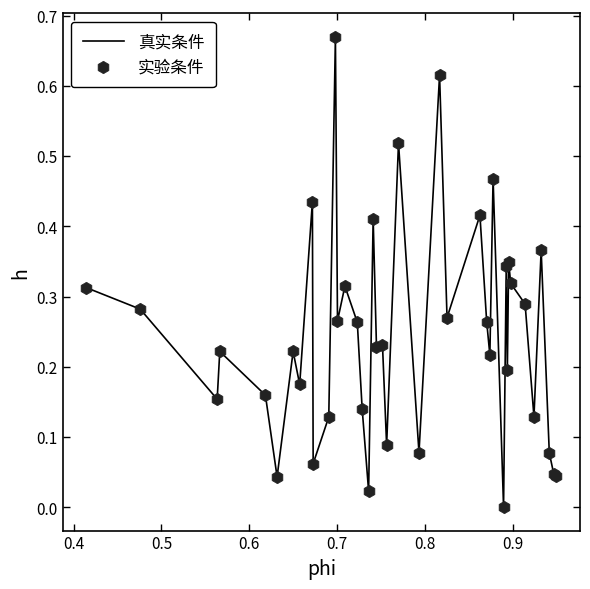

Is this an area chart (filled region under the line)?

No